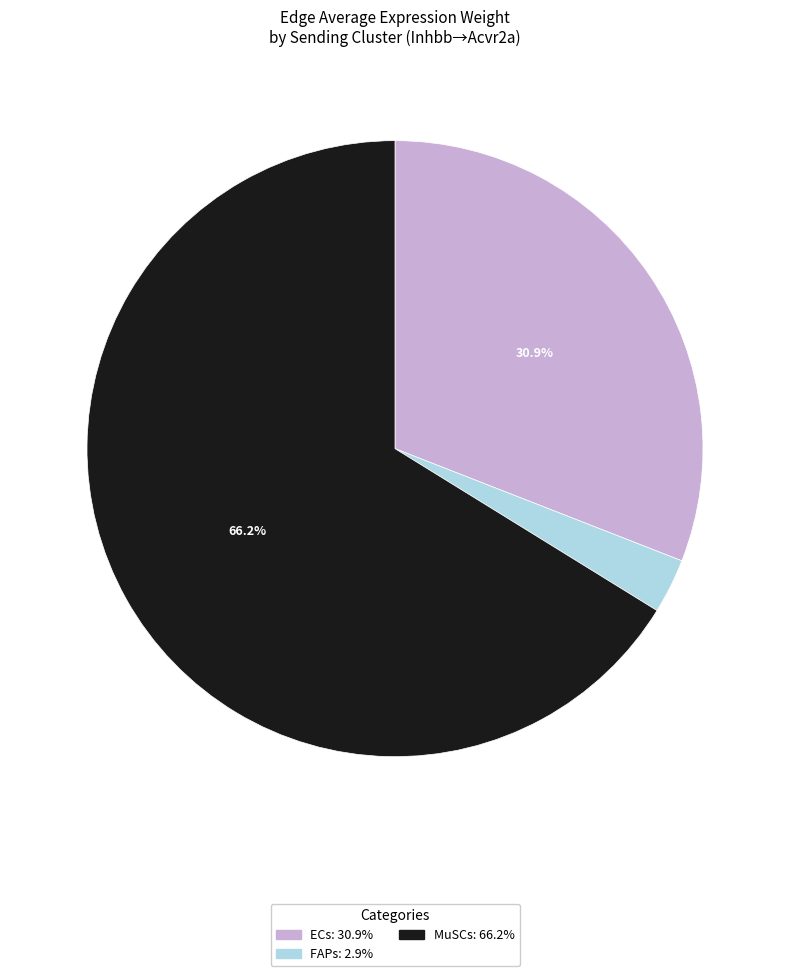

What percentage is the ECs slice, to the nearest percent?

31%